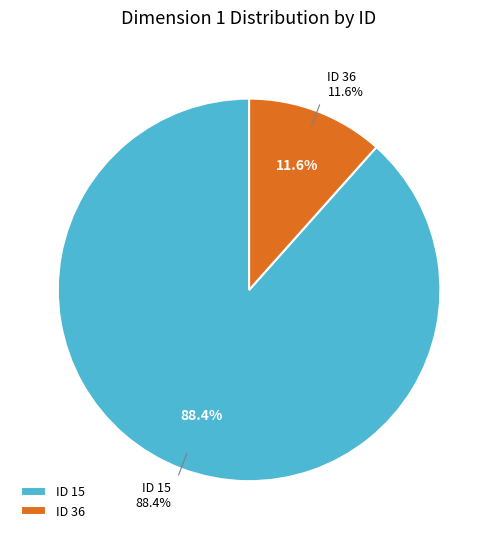

Which has a higher value, 36 or 15?

15